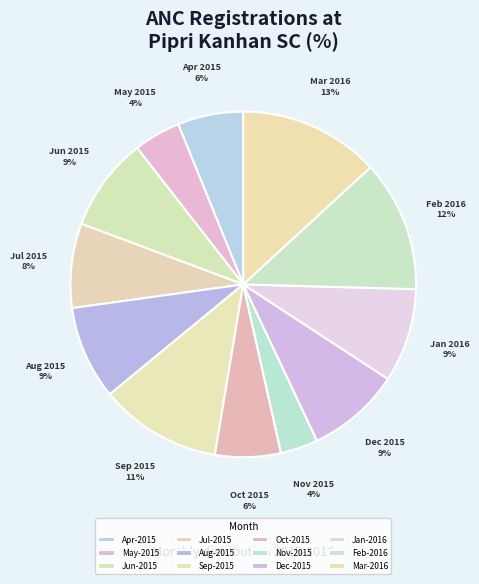

To the nearest percent, what is the average slice percentage?

8%